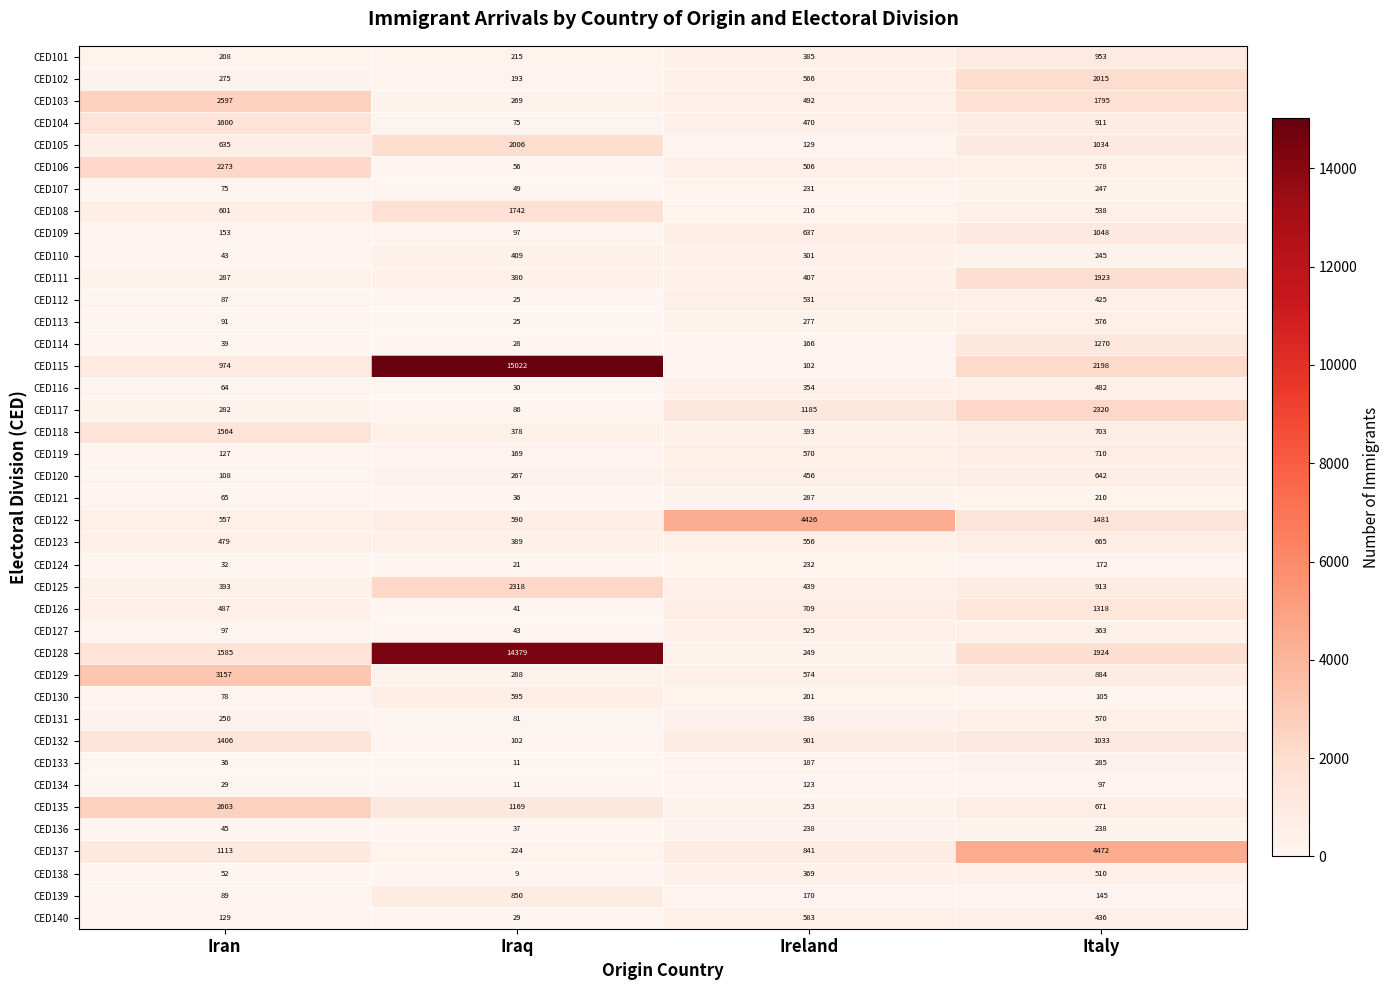

Where is CED112 nearest to the value 278?

Italy